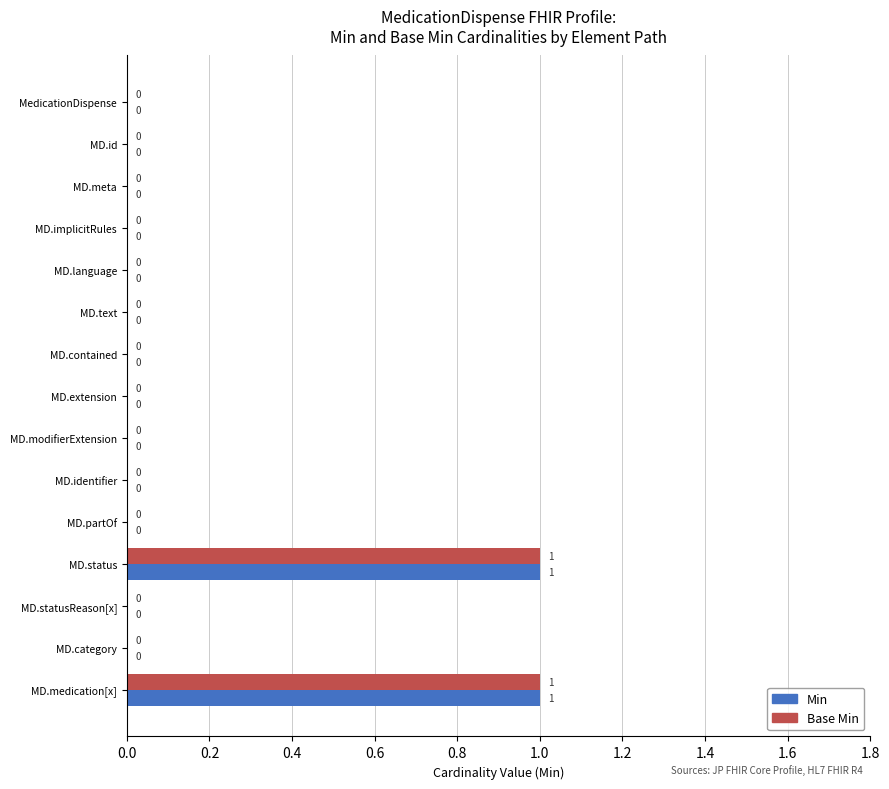

The Base Min series shows 0 at MD.text. True or false?

True